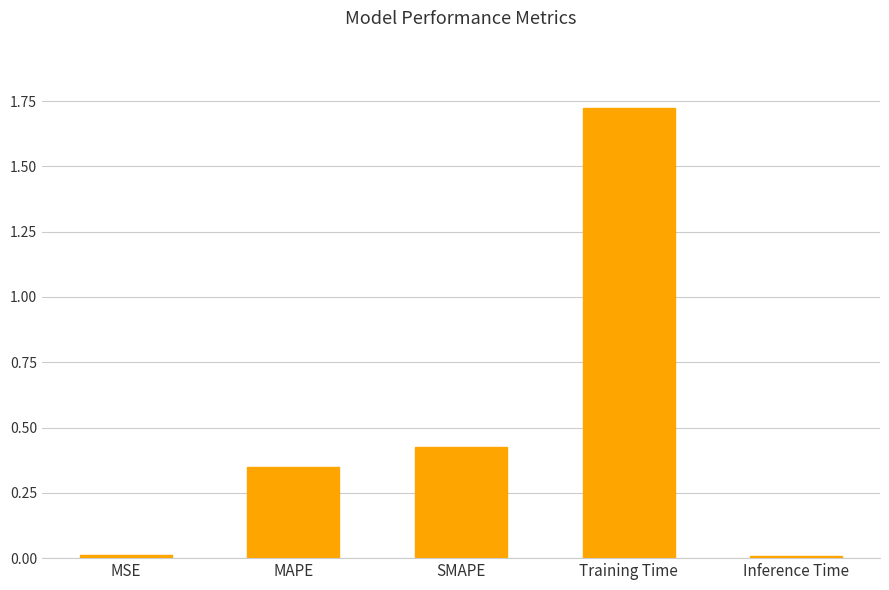

What is the label of the 5th bar from the right?

MSE